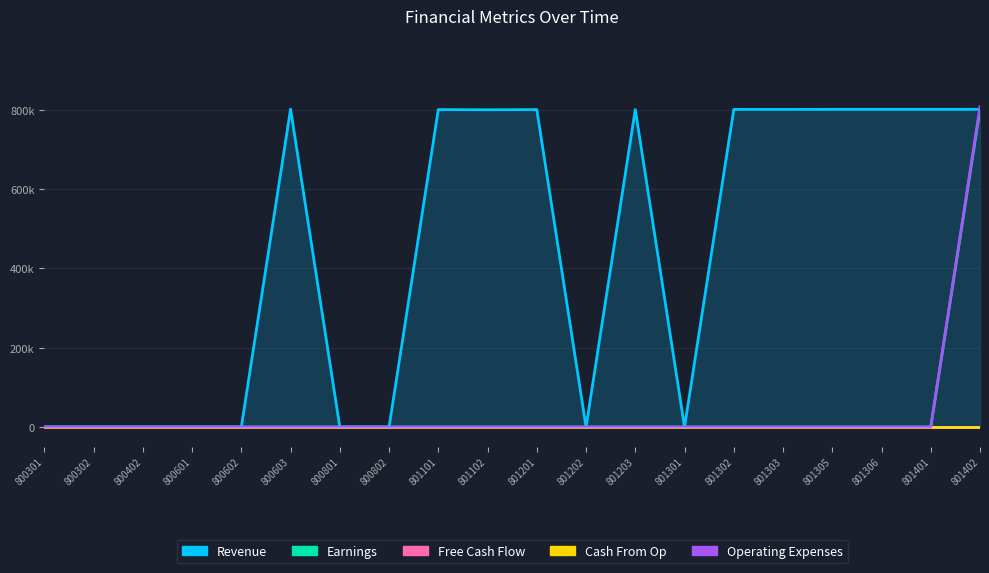

True or false: Free Cash Flow and Operating Expenses cross at least once.

False